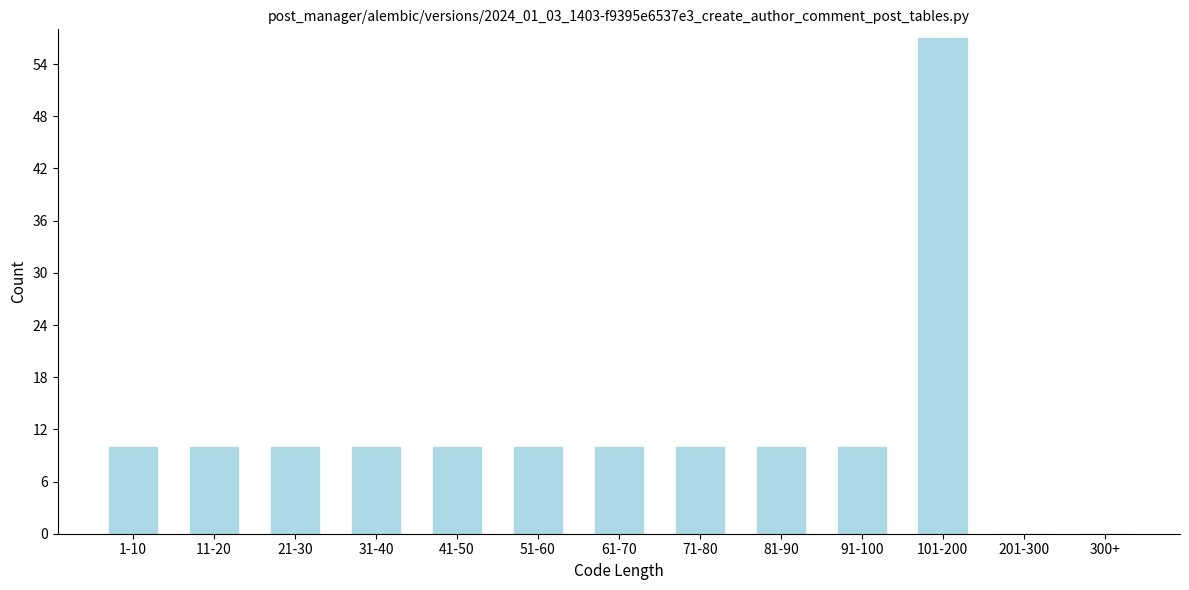

Reading left to right, what are all the values shown in this chart?

1-10=10	11-20=10	21-30=10	31-40=10	41-50=10	51-60=10	61-70=10	71-80=10	81-90=10	91-100=10	101-200=57	201-300=0	300+=0